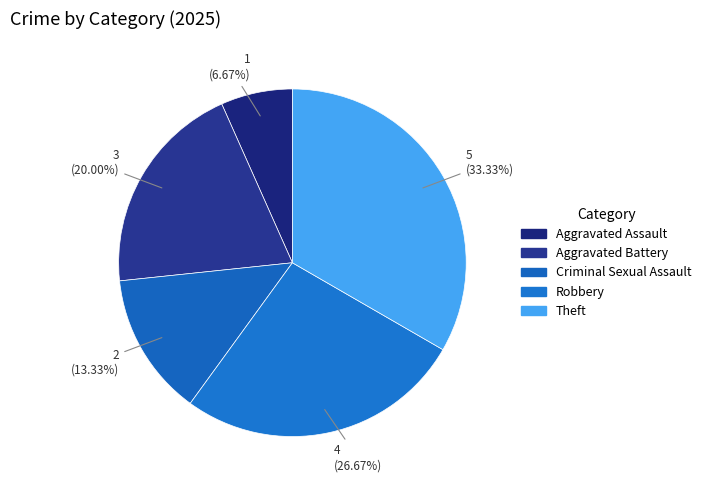

To the nearest percent, what is the average slice percentage?

20%